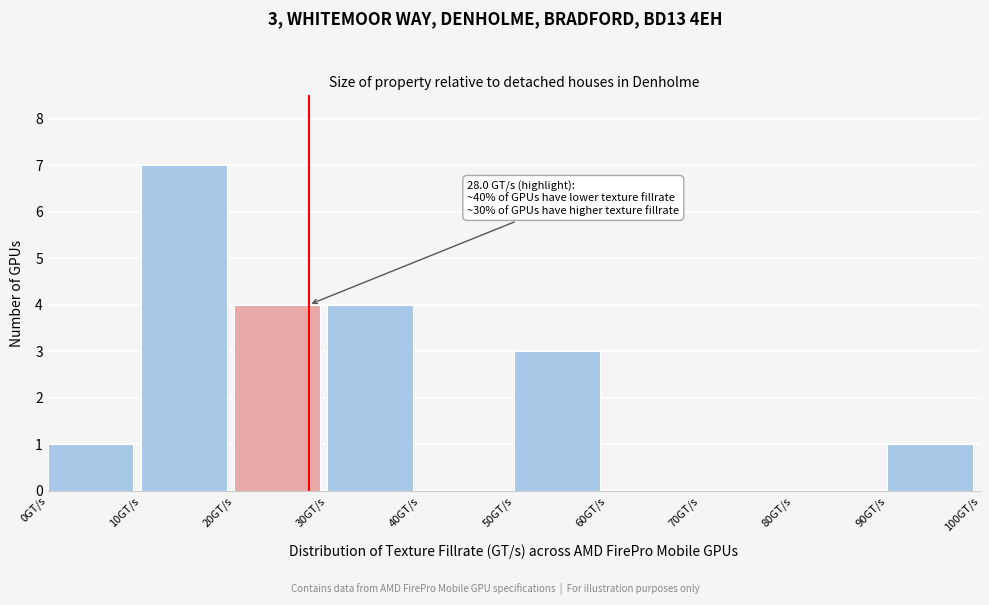

Which range on the x-axis has the tallest bar?

10 to 20